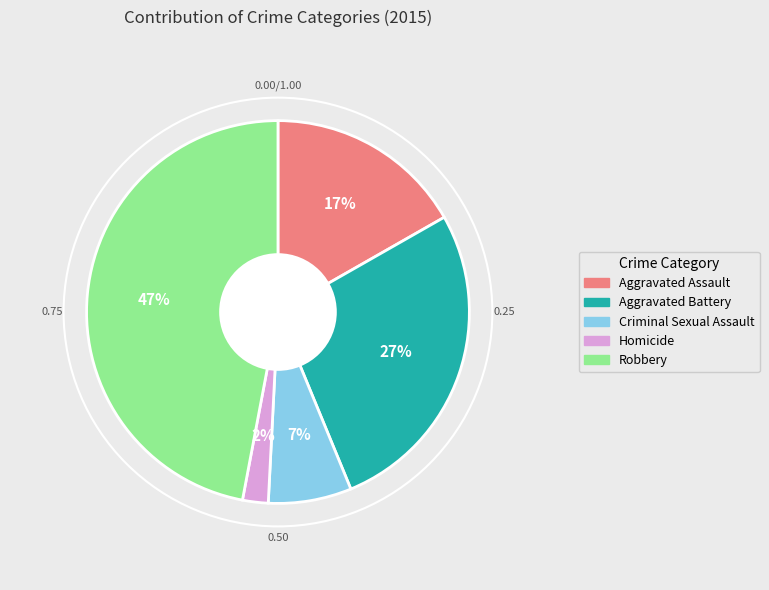

Is Robbery the majority of the pie?

No